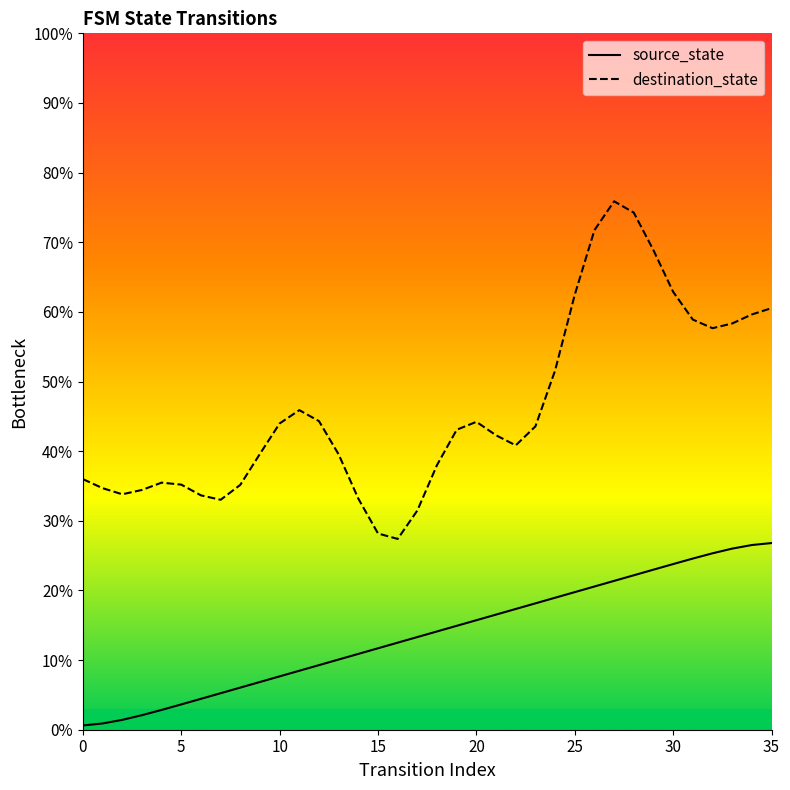

What is the label of the 33rd point from the left?

32